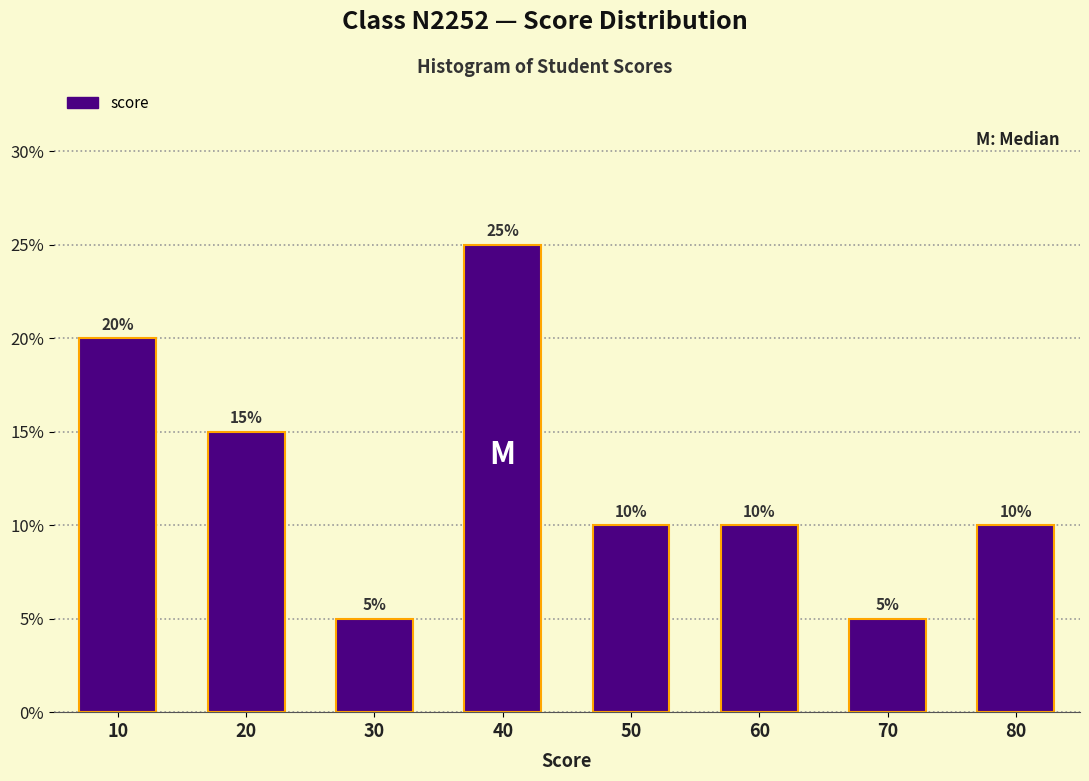

Reading right to left, list all the values displayed in this chart.

10	5	10	10	25	5	15	20